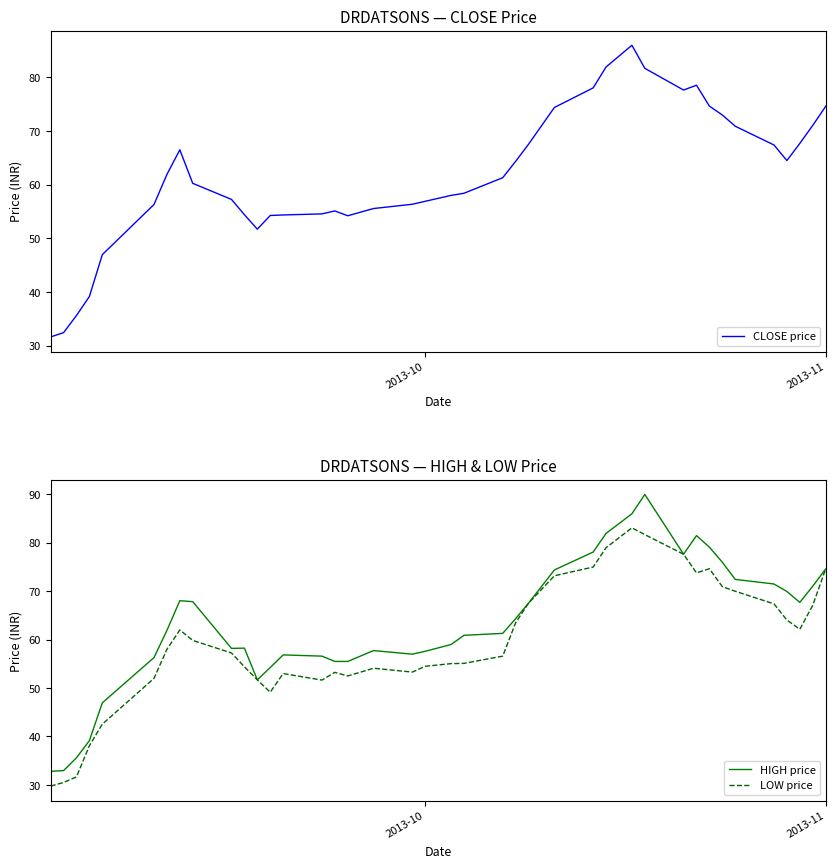

How many lines are shown in the chart?

3